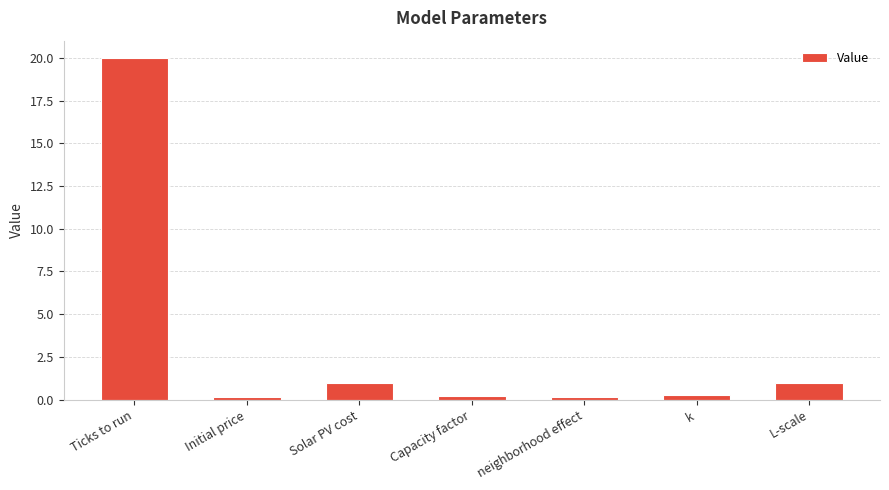

Are the bars grouped side by side (vs. stacked)?

No